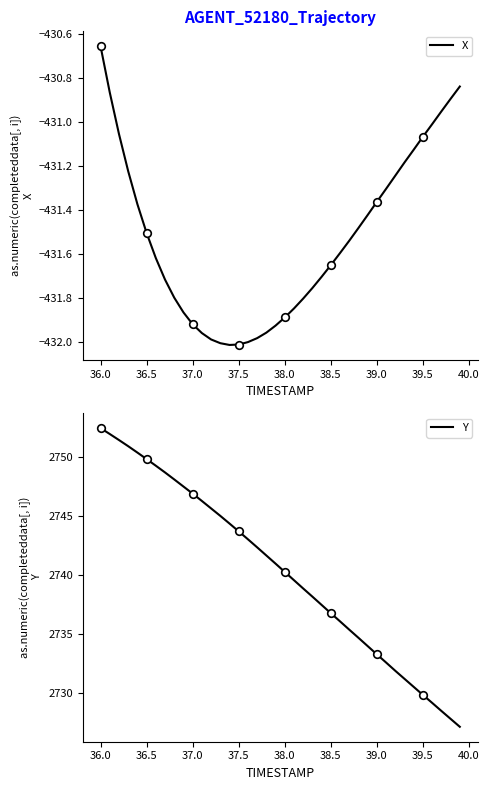

What is the minimum value for Y?

2727.2